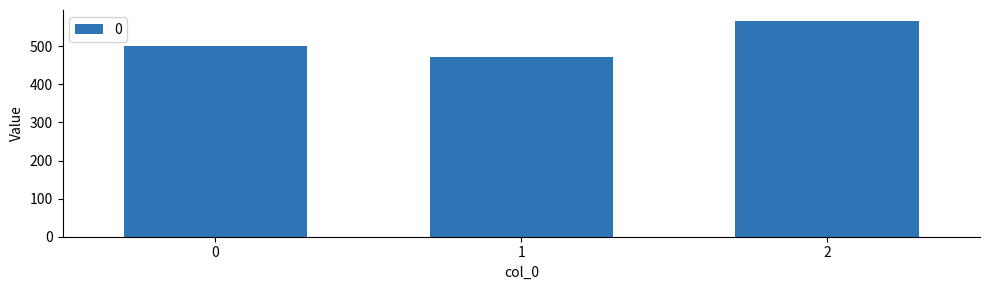

The value at 2 is 389.5. True or false?

False